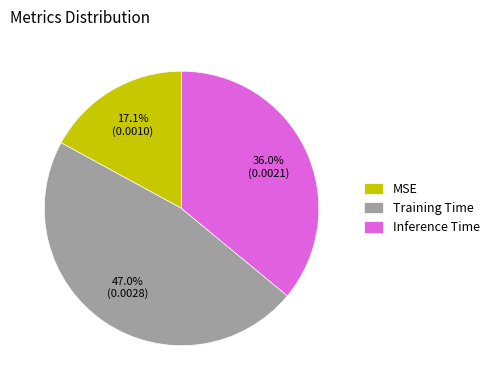

Between Inference Time and MSE, which is larger?

Inference Time